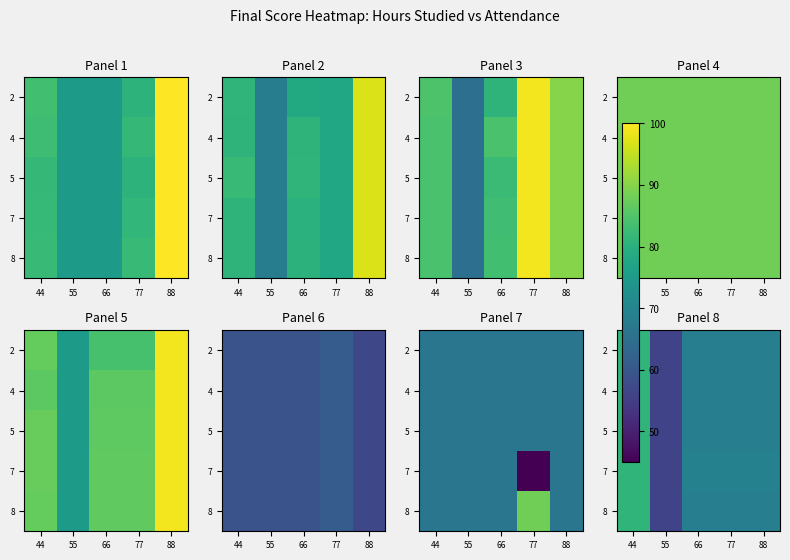

At which label does 8 reach its minimum?

55